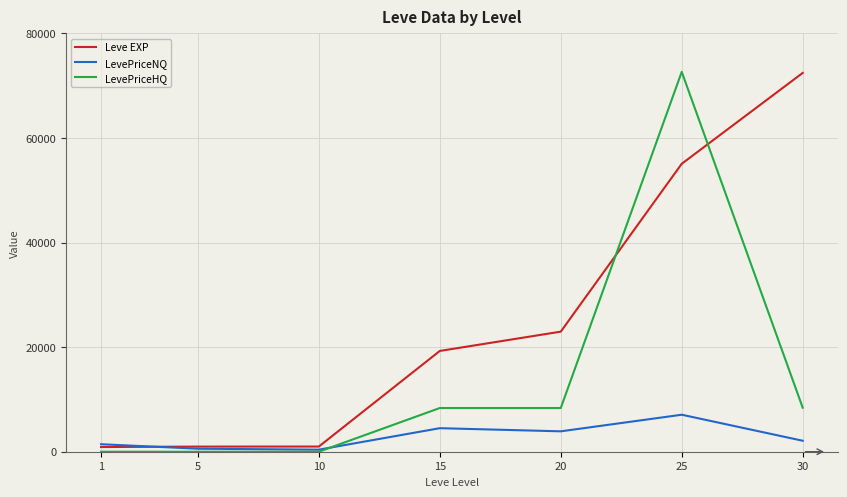

What is the sum of the LevePriceNQ values at 20 and 1?

5334